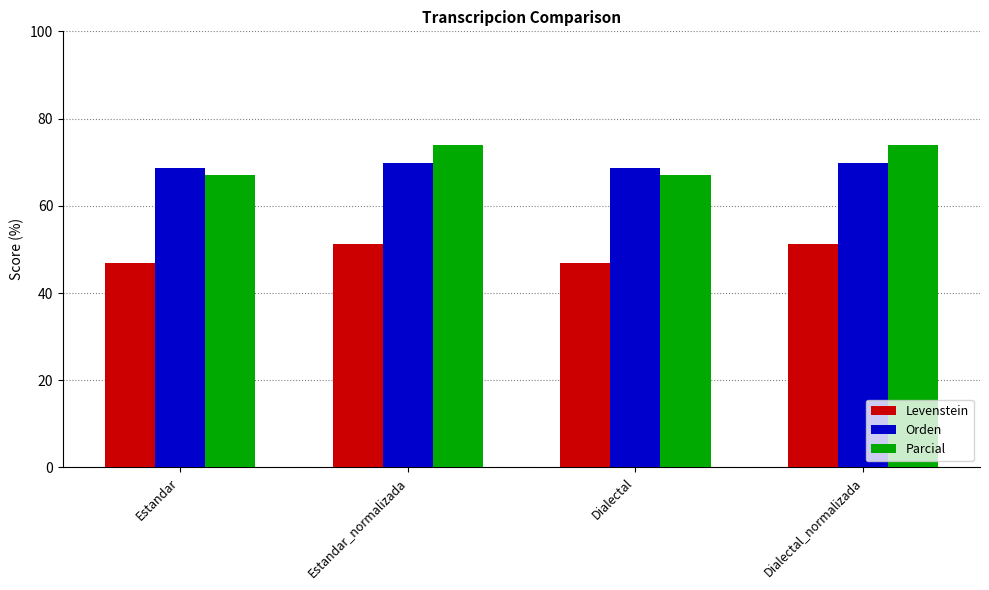

The value of Levenstein at Estandar_normalizada is 51.3. True or false?

True